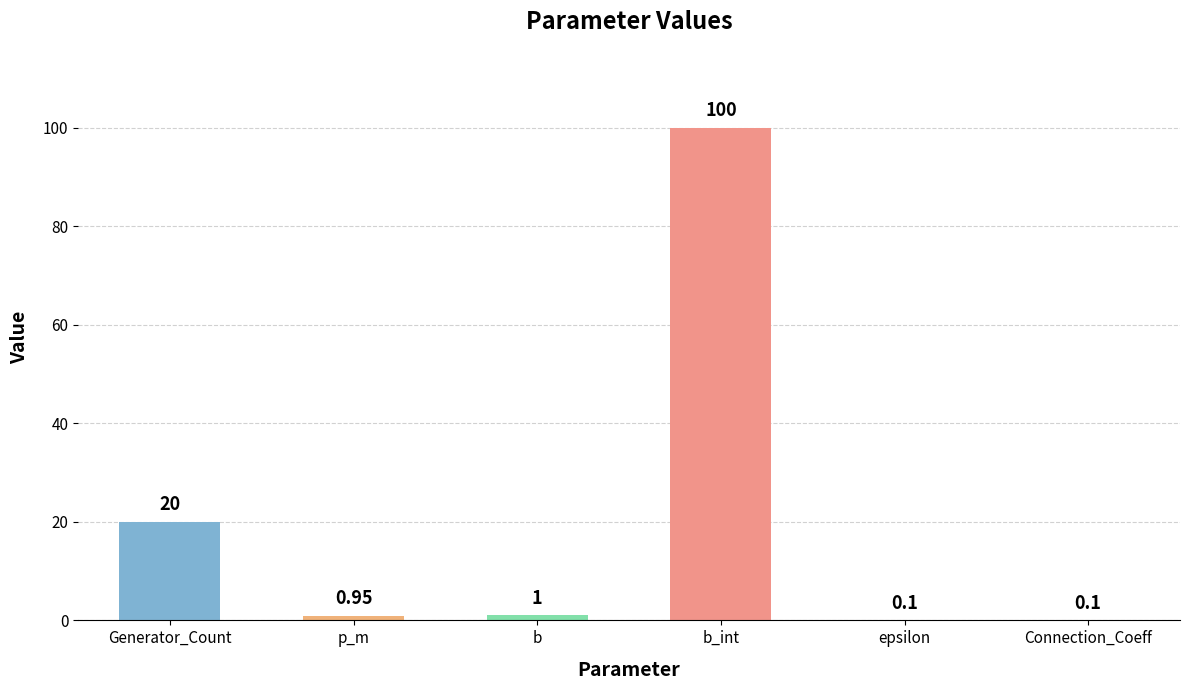

What is the change in value from Generator_Count to b_int?

+80.0